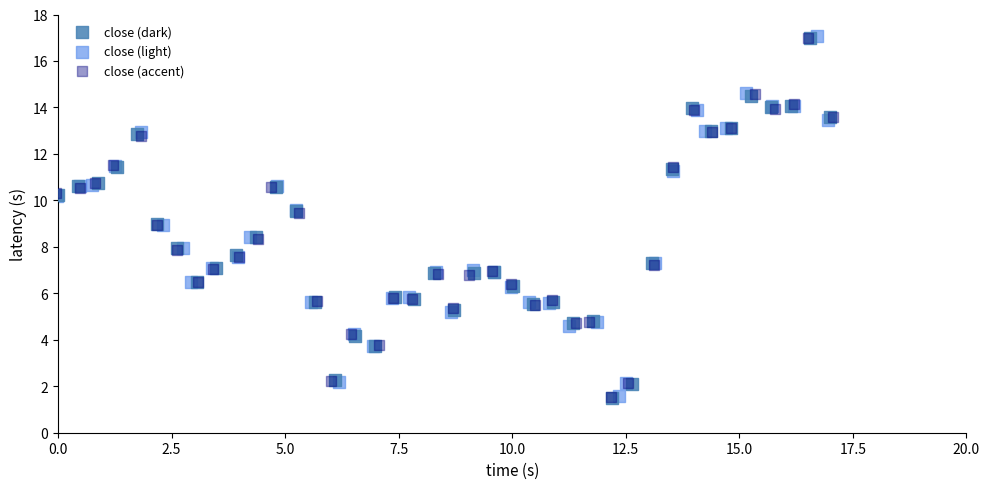

What are all the series names shown in the legend?

close (dark), close (light), close (accent)